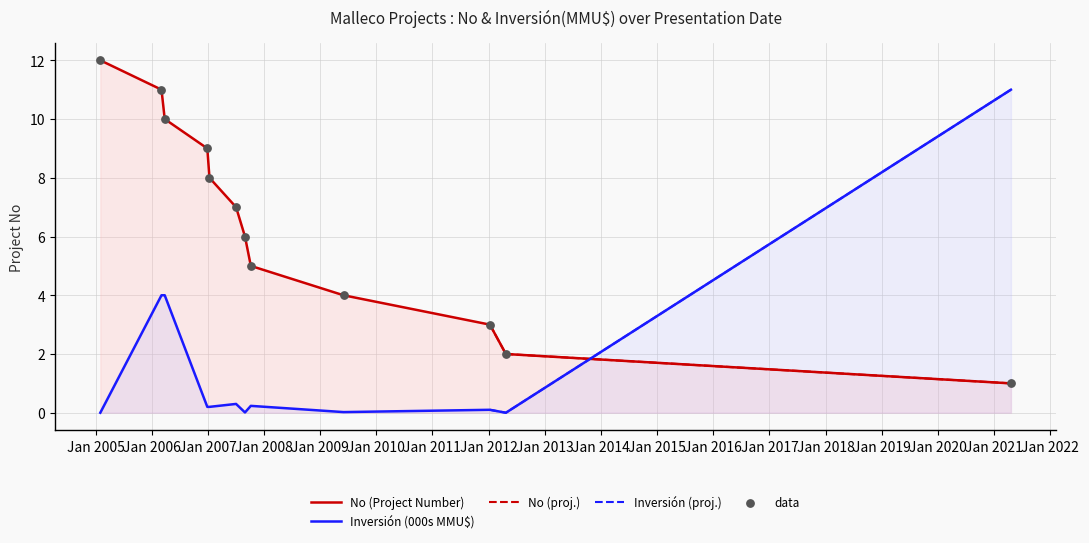

What is the highest value of the Inversión (000s MMU$) series?

11.0